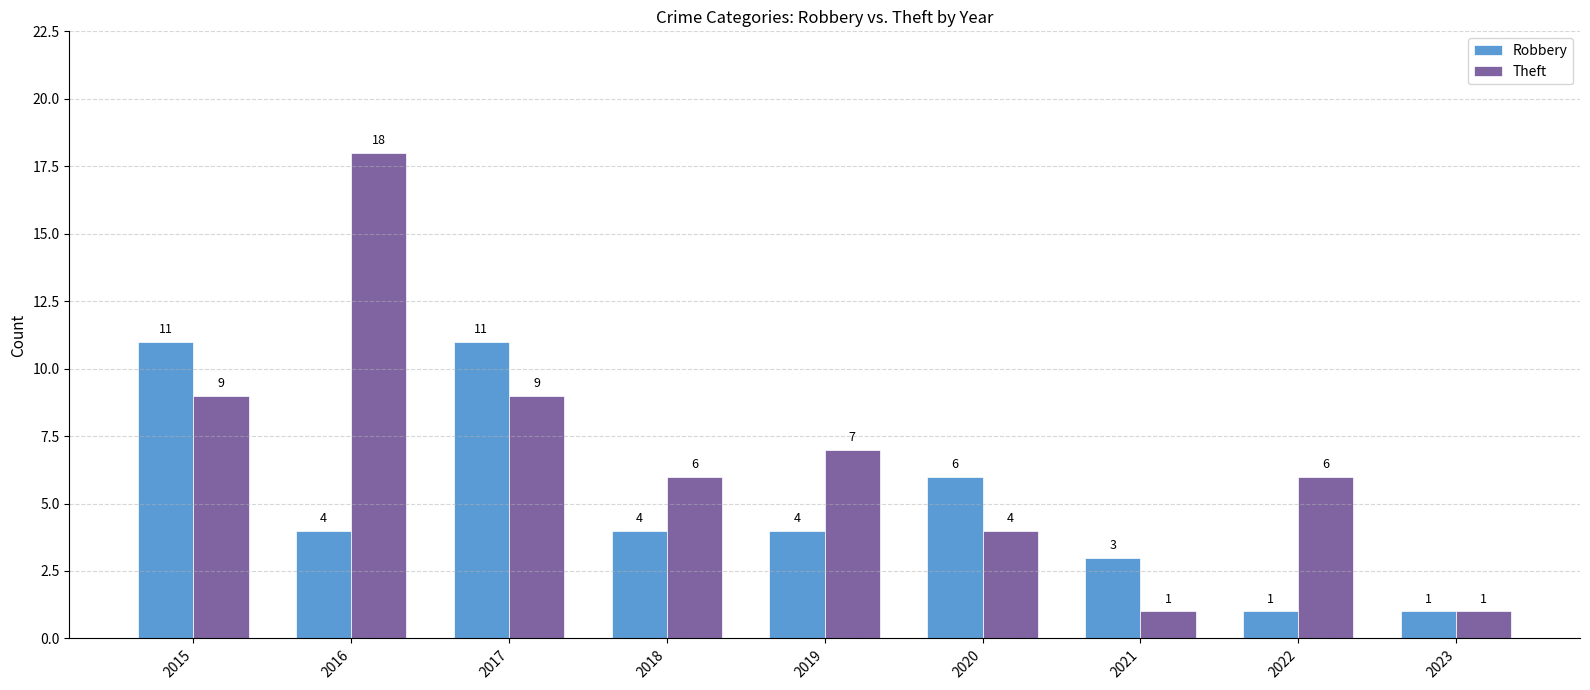

At which label is Robbery closest to 6?

2020